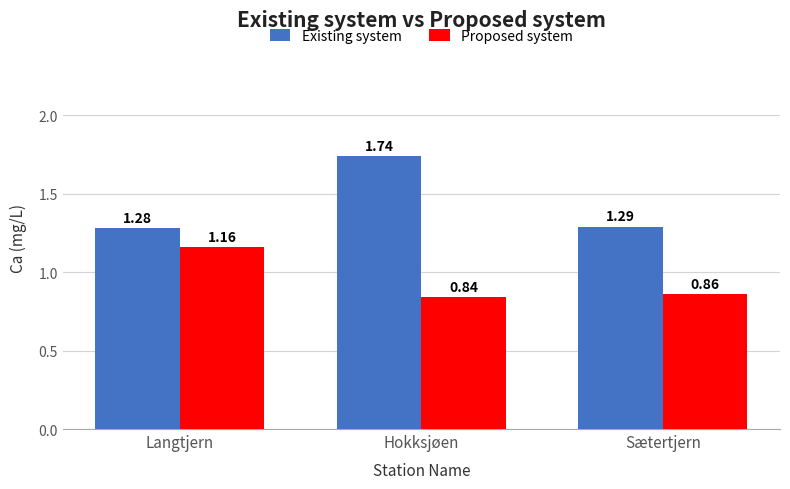

Which series has the largest total across all categories?

Existing system